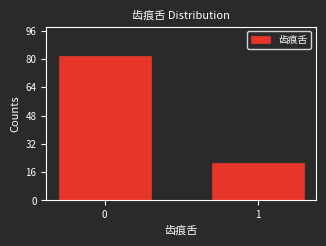

Reading left to right, list all the values displayed in this chart.

0=82	1=21